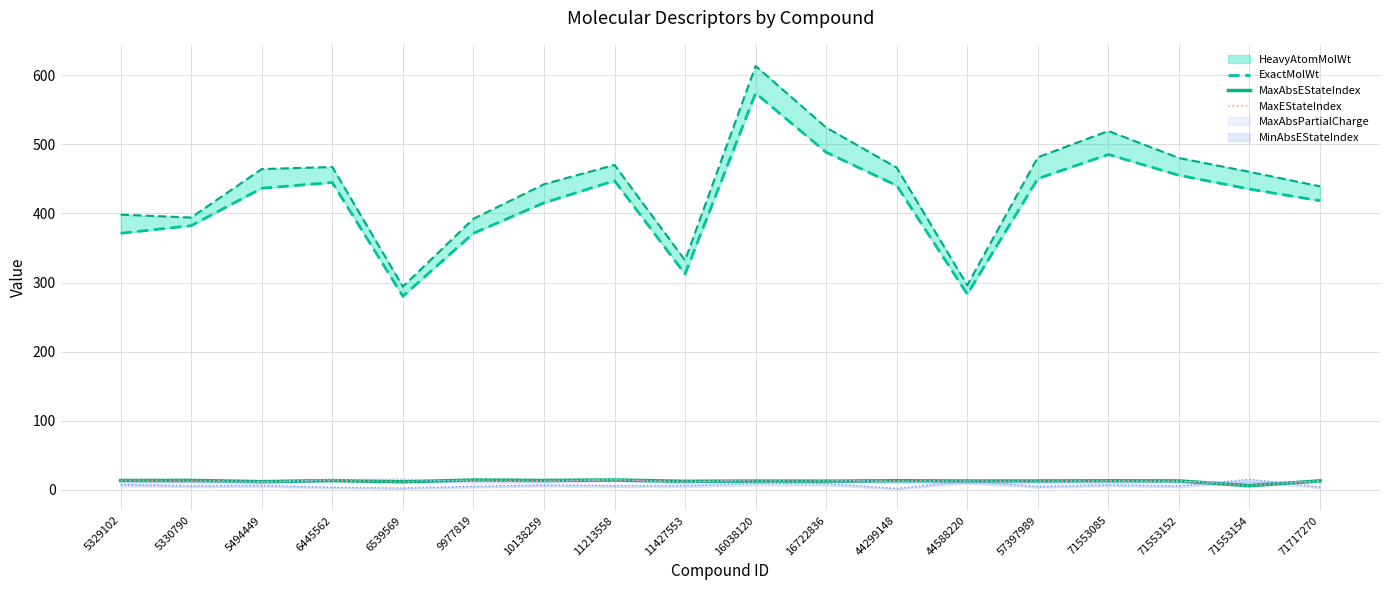

At which category does MaxEStateIndex reach its first local valley?

5494449